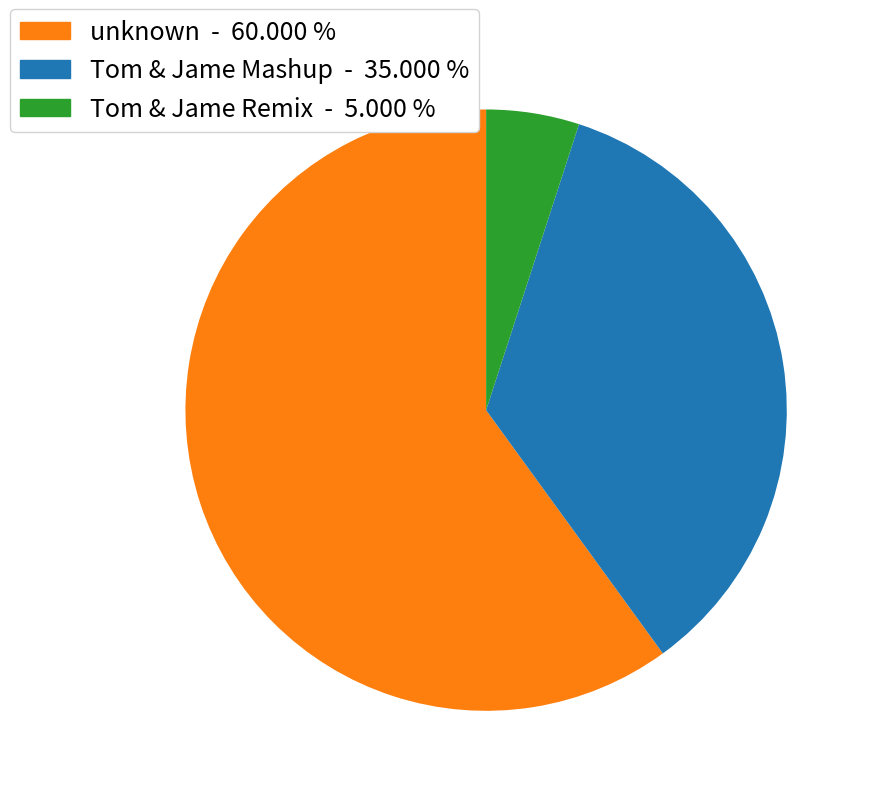

What is the majority slice?

unknown